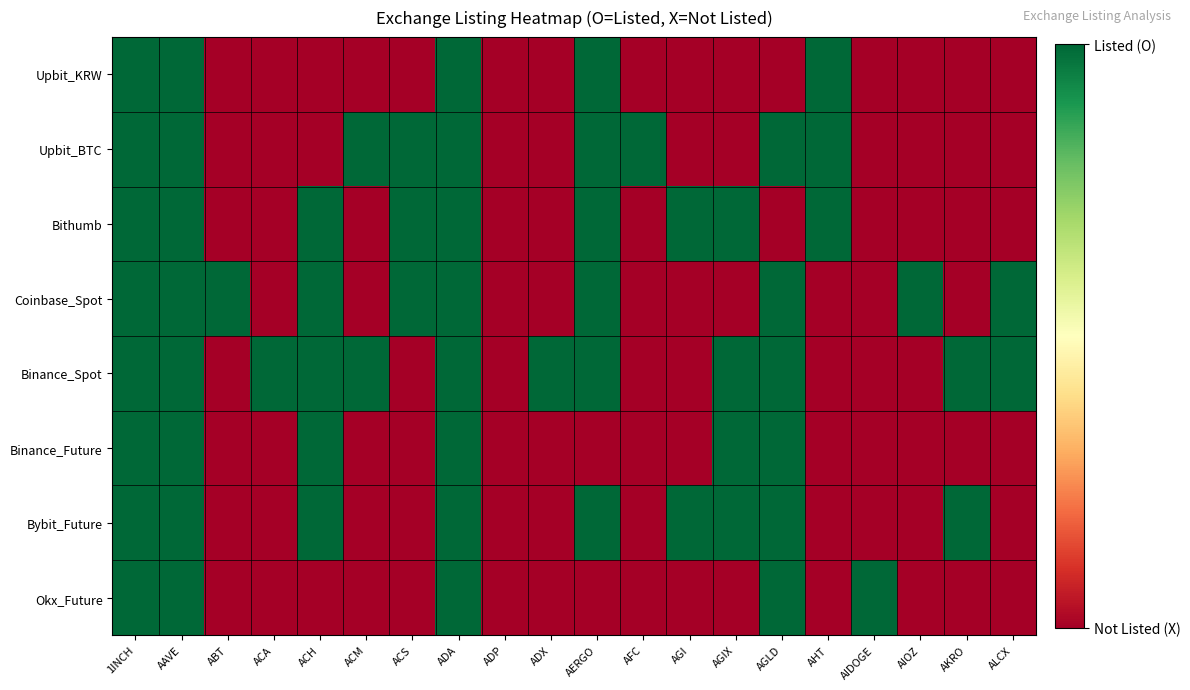

Reading left to right, what are all the values shown in this chart?

Upbit_KRW: 1INCH=1	AAVE=1	ABT=0	ACA=0	ACH=0	ACM=0	ACS=0	ADA=1	ADP=0	ADX=0	AERGO=1	AFC=0	AGI=0	AGIX=0	AGLD=0	AHT=1	AIDOGE=0	AIOZ=0	AKRO=0	ALCX=0
Upbit_BTC: 1INCH=1	AAVE=1	ABT=0	ACA=0	ACH=0	ACM=1	ACS=1	ADA=1	ADP=0	ADX=0	AERGO=1	AFC=1	AGI=0	AGIX=0	AGLD=1	AHT=1	AIDOGE=0	AIOZ=0	AKRO=0	ALCX=0
Bithumb: 1INCH=1	AAVE=1	ABT=0	ACA=0	ACH=1	ACM=0	ACS=1	ADA=1	ADP=0	ADX=0	AERGO=1	AFC=0	AGI=1	AGIX=1	AGLD=0	AHT=1	AIDOGE=0	AIOZ=0	AKRO=0	ALCX=0
Coinbase_Spot: 1INCH=1	AAVE=1	ABT=1	ACA=0	ACH=1	ACM=0	ACS=1	ADA=1	ADP=0	ADX=0	AERGO=1	AFC=0	AGI=0	AGIX=0	AGLD=1	AHT=0	AIDOGE=0	AIOZ=1	AKRO=0	ALCX=1
Binance_Spot: 1INCH=1	AAVE=1	ABT=0	ACA=1	ACH=1	ACM=1	ACS=0	ADA=1	ADP=0	ADX=1	AERGO=1	AFC=0	AGI=0	AGIX=1	AGLD=1	AHT=0	AIDOGE=0	AIOZ=0	AKRO=1	ALCX=1
Binance_Future: 1INCH=1	AAVE=1	ABT=0	ACA=0	ACH=1	ACM=0	ACS=0	ADA=1	ADP=0	ADX=0	AERGO=0	AFC=0	AGI=0	AGIX=1	AGLD=1	AHT=0	AIDOGE=0	AIOZ=0	AKRO=0	ALCX=0
Bybit_Future: 1INCH=1	AAVE=1	ABT=0	ACA=0	ACH=1	ACM=0	ACS=0	ADA=1	ADP=0	ADX=0	AERGO=1	AFC=0	AGI=1	AGIX=1	AGLD=1	AHT=0	AIDOGE=0	AIOZ=0	AKRO=1	ALCX=0
Okx_Future: 1INCH=1	AAVE=1	ABT=0	ACA=0	ACH=0	ACM=0	ACS=0	ADA=1	ADP=0	ADX=0	AERGO=0	AFC=0	AGI=0	AGIX=0	AGLD=1	AHT=0	AIDOGE=1	AIOZ=0	AKRO=0	ALCX=0